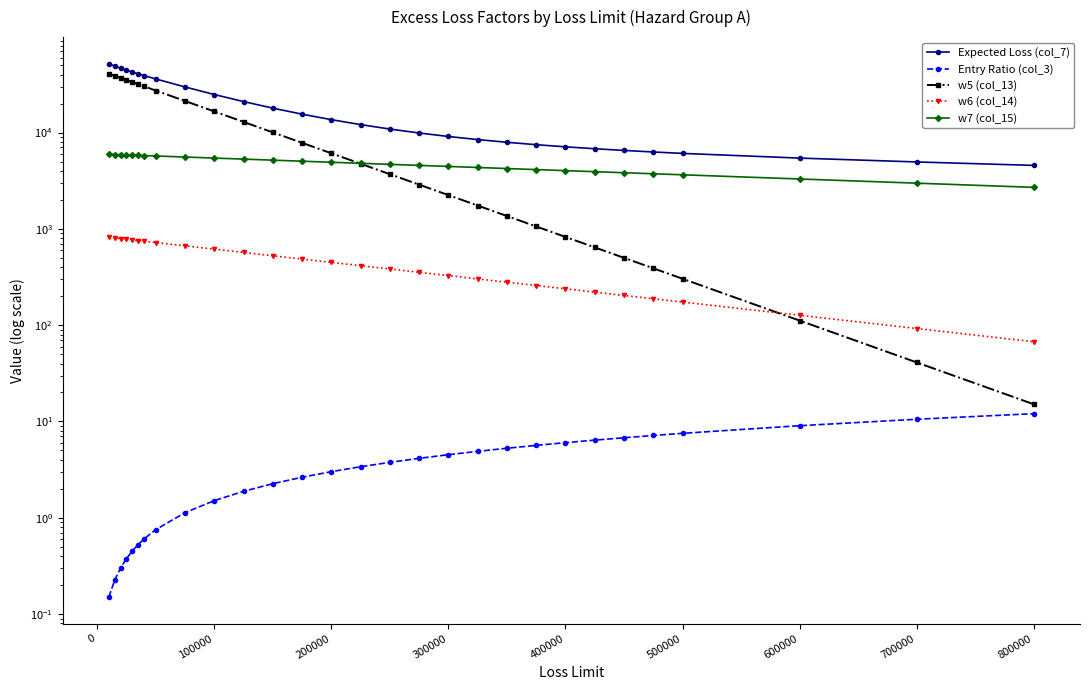

Count the number of data series in this chart.

5